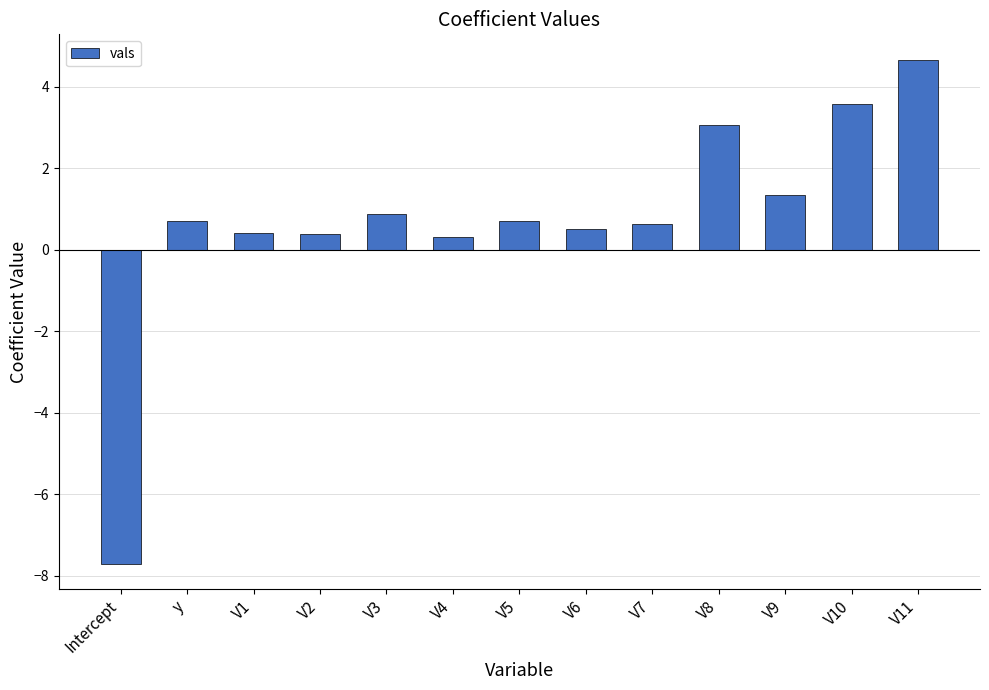

Where does the data first go above 0?

y